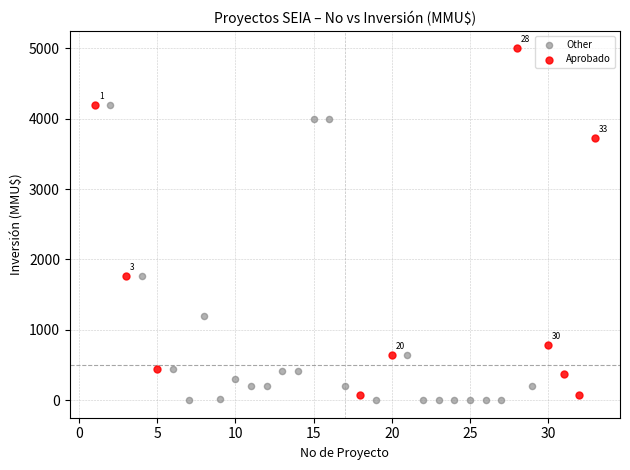

Which series has the largest Y range (max minus min)?

Aprobado